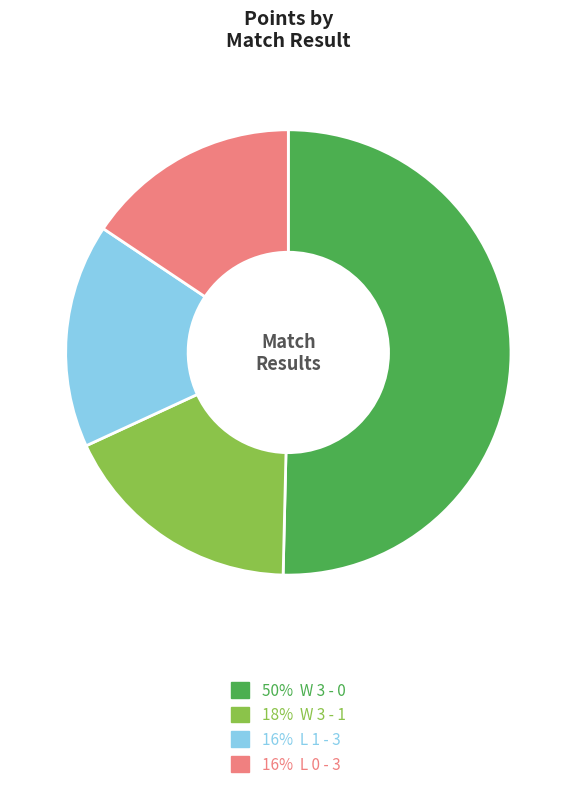

Is there a majority slice in this chart?

Yes